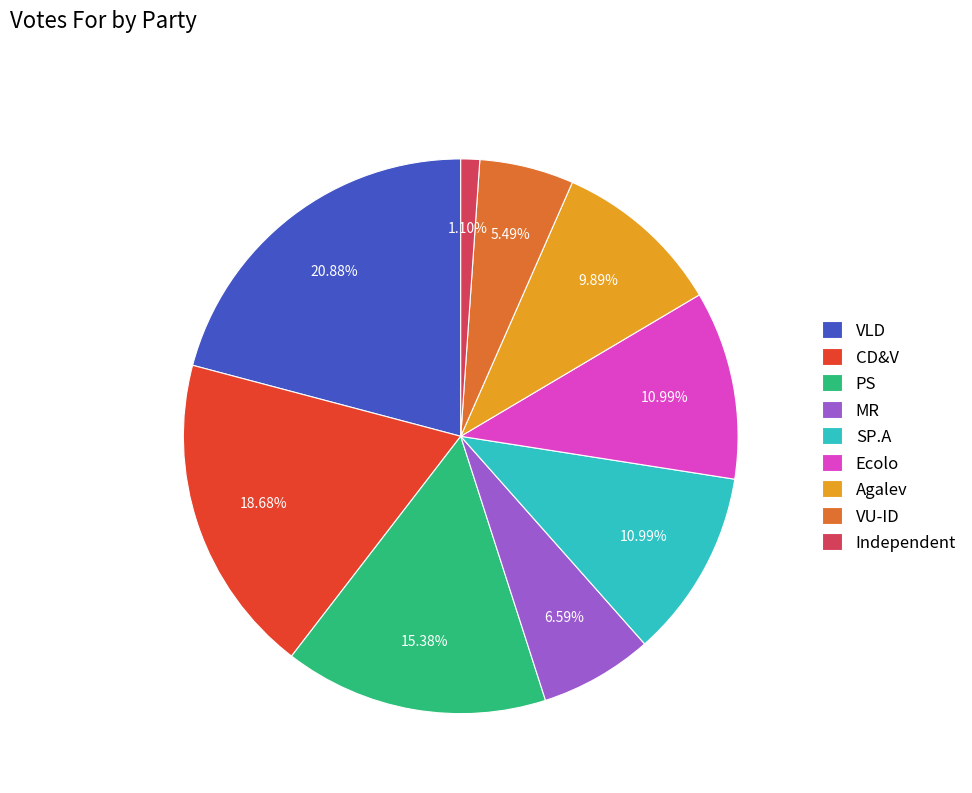

What percentage is NOT represented by VLD?

79.1%